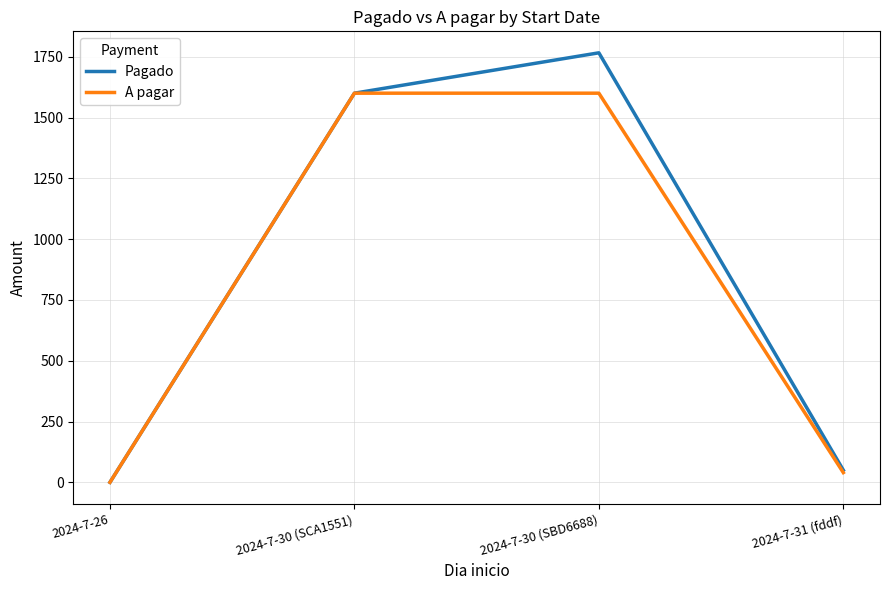

Is it true that A pagar equals 2296 at 2024-7-30 (SBD6688)?

False